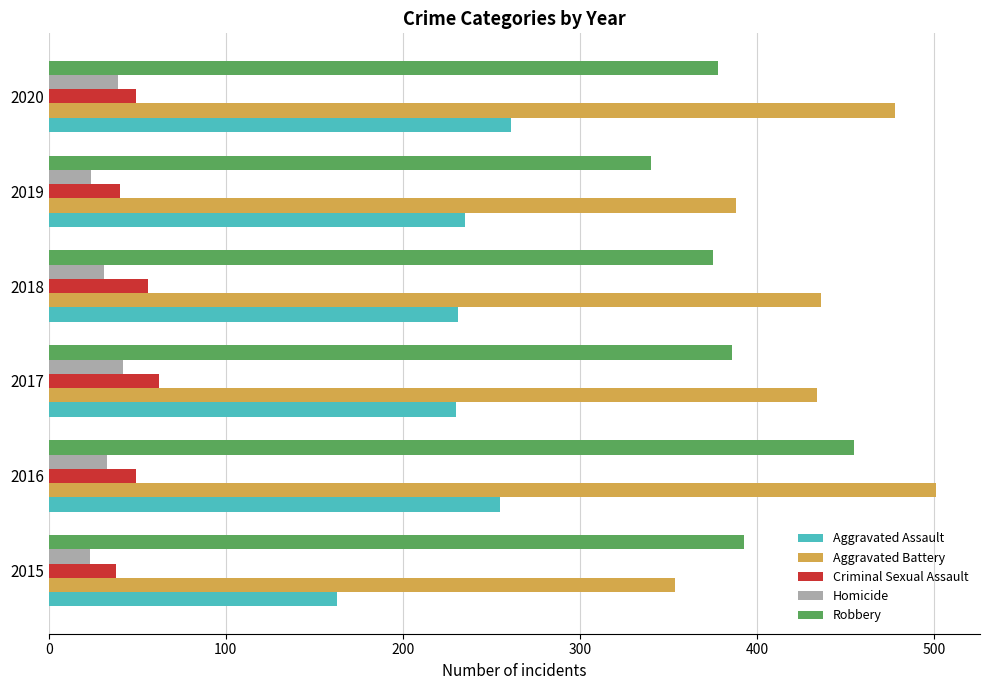

Which series has the largest range (max minus min)?

Aggravated Battery